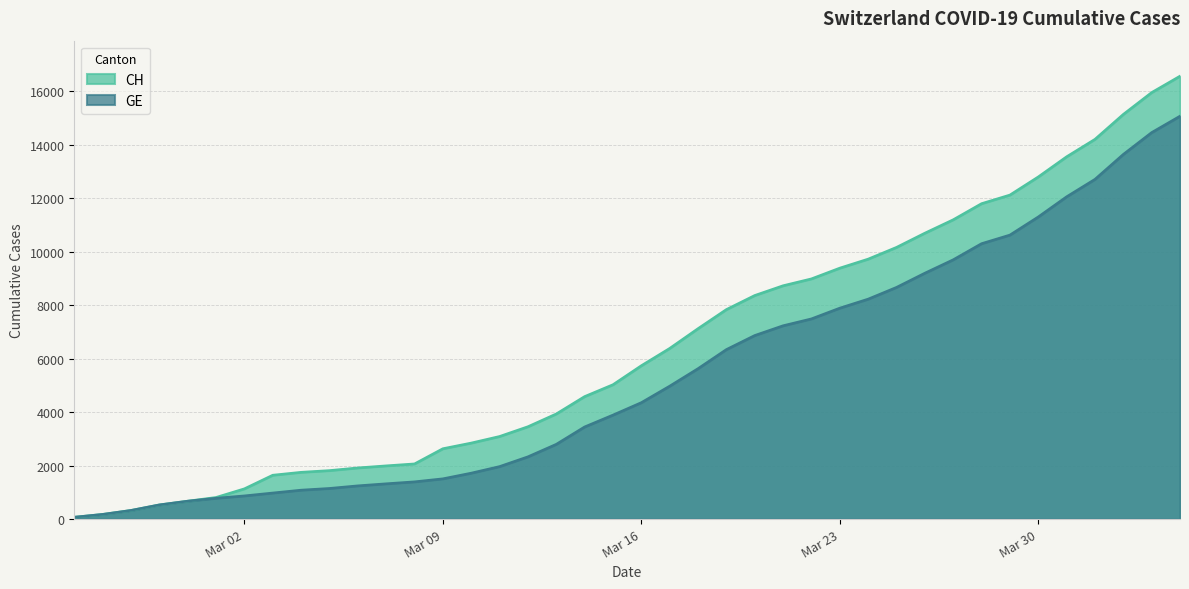

Rank the series by their average value, from highest to lowest.

CH, GE